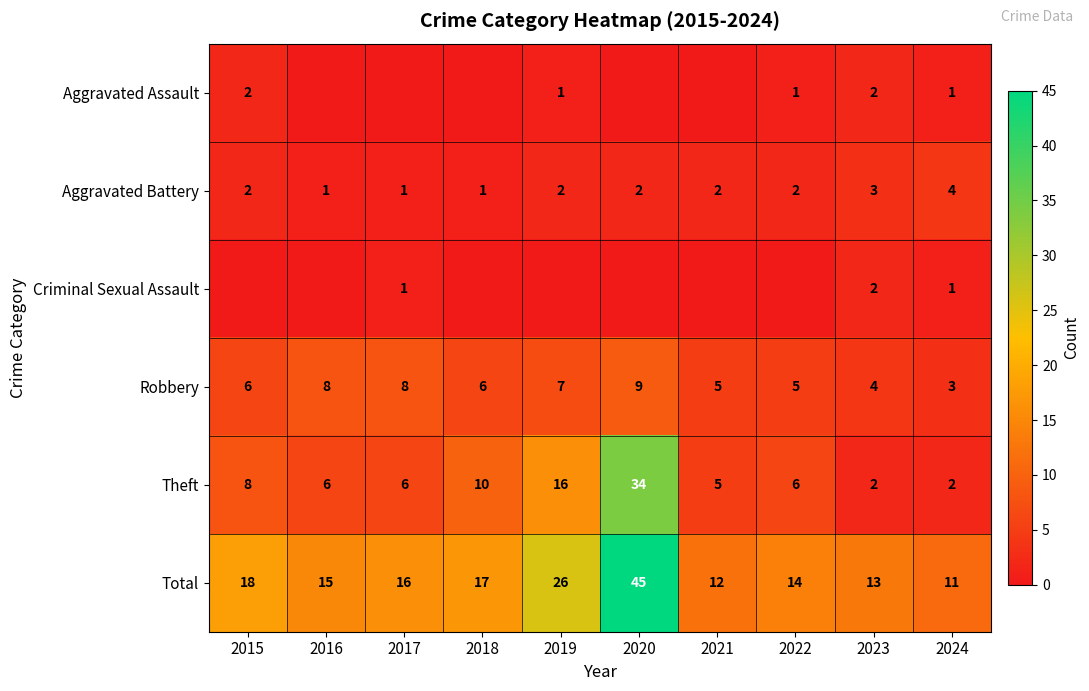

What is the sum of the Theft values at 2019 and 2022?

22